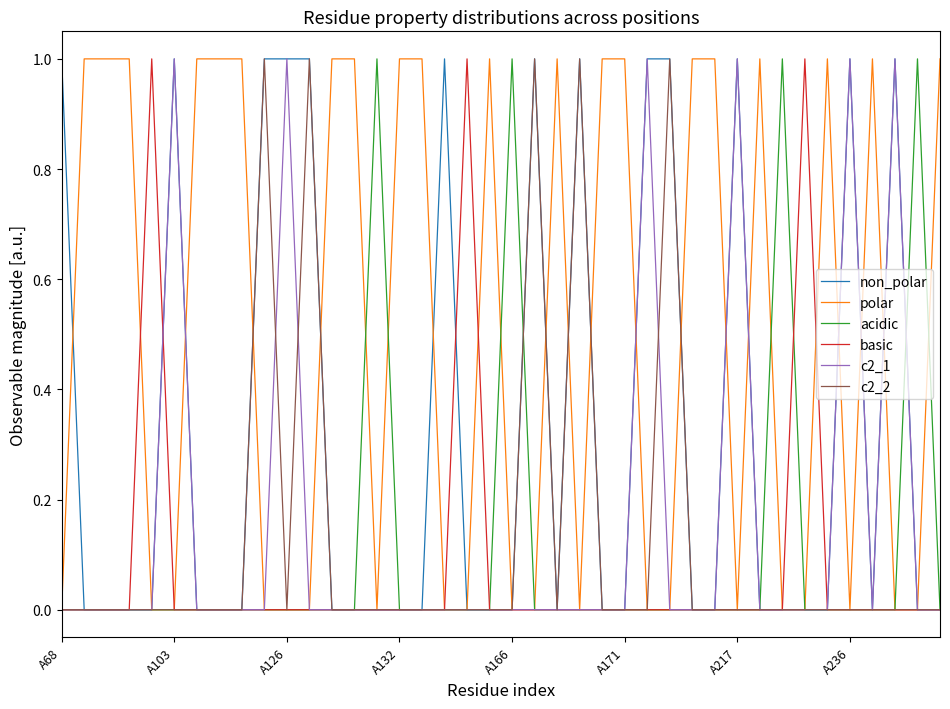

How many lines are shown in the chart?

6